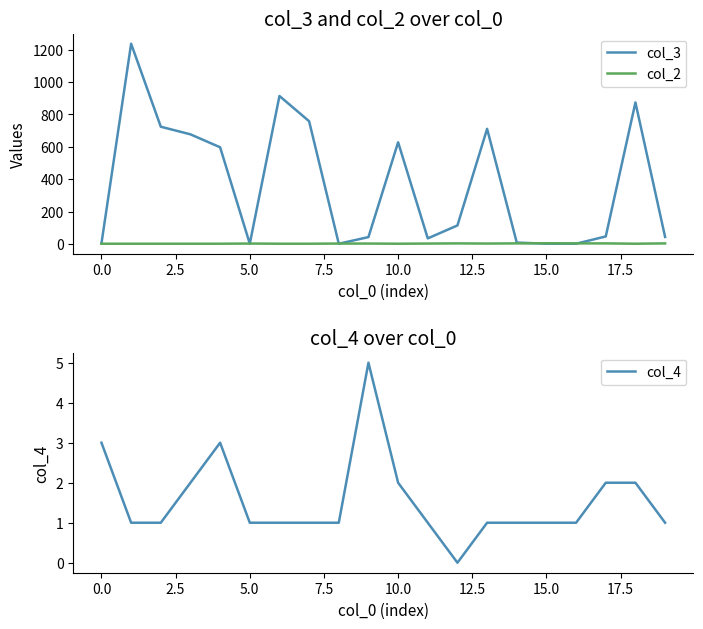

Count the col_2 values in the range 1 to 3.

19